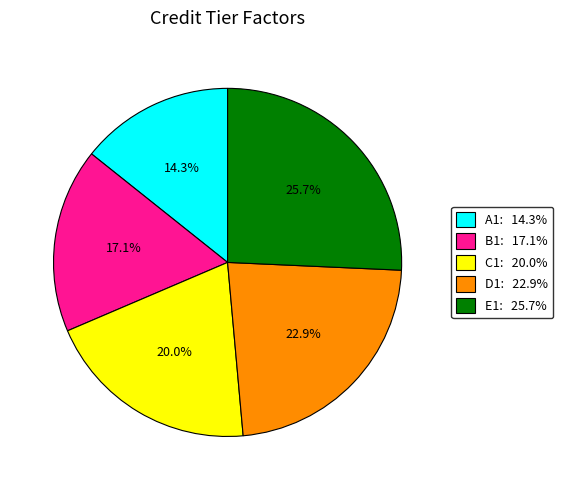

To the nearest percent, what percentage of the pie is B1?

17%